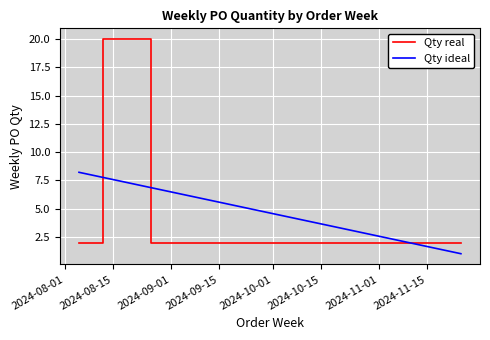

Which series has the largest range (max minus min)?

Qty real